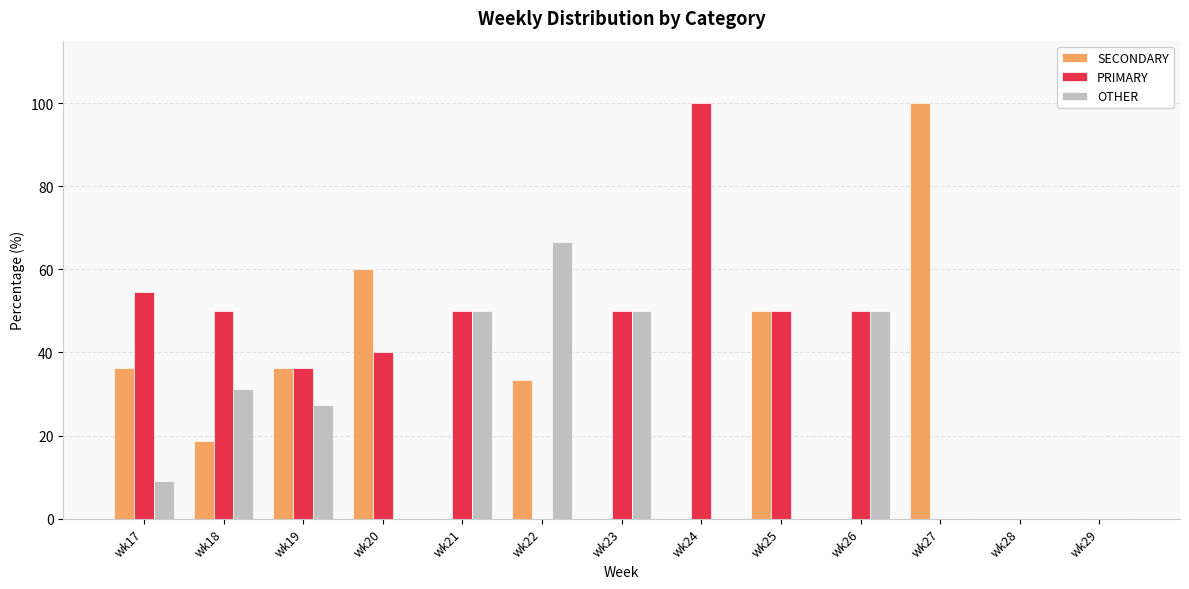

What is the sum of the OTHER values at wk23 and wk24?

50.0